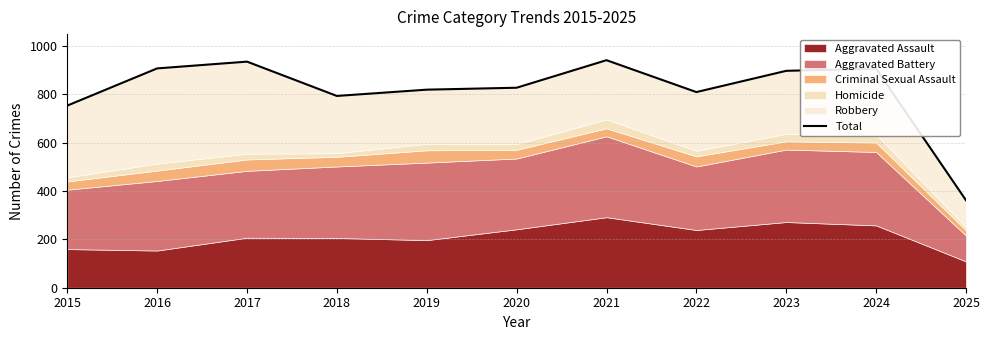

What is the change in value from 2015 to 2020?

+74